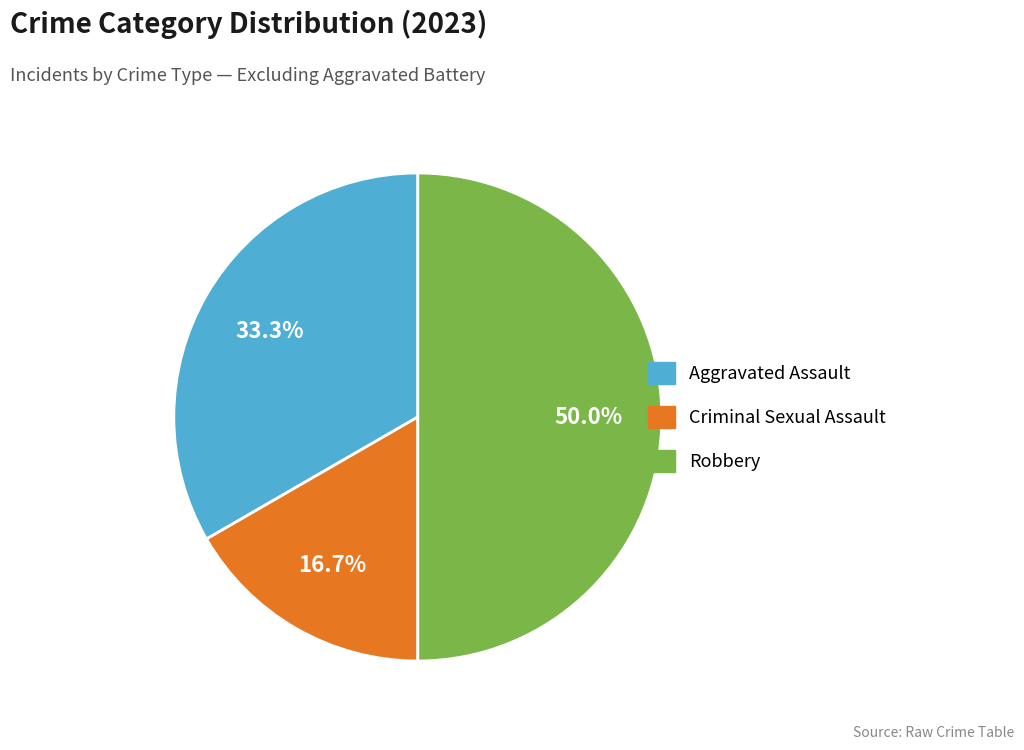

To the nearest percent, what percentage of the pie is Robbery?

50%